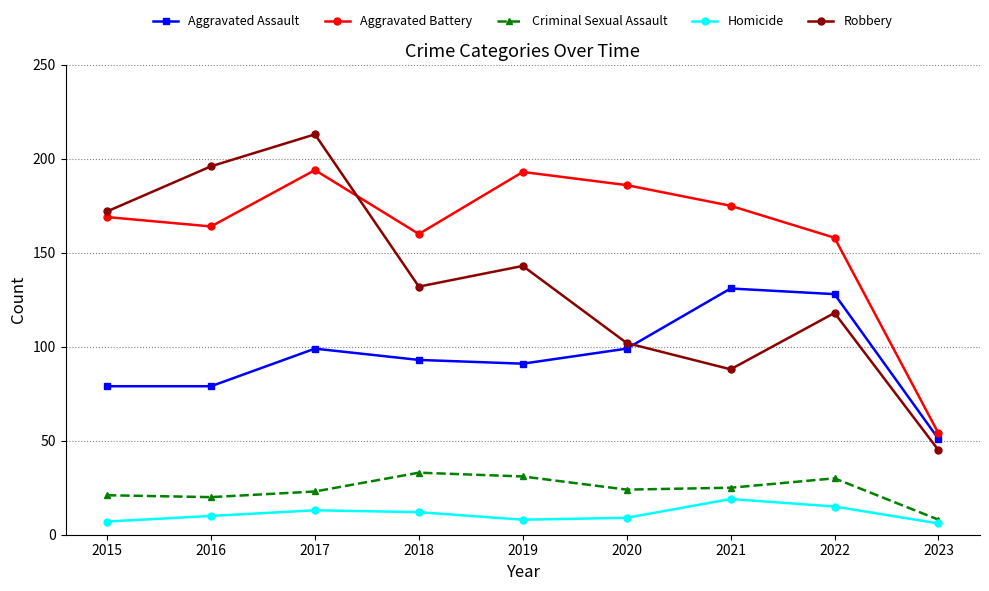

What is the approximate value of Homicide at 2021, to the nearest 5?

20